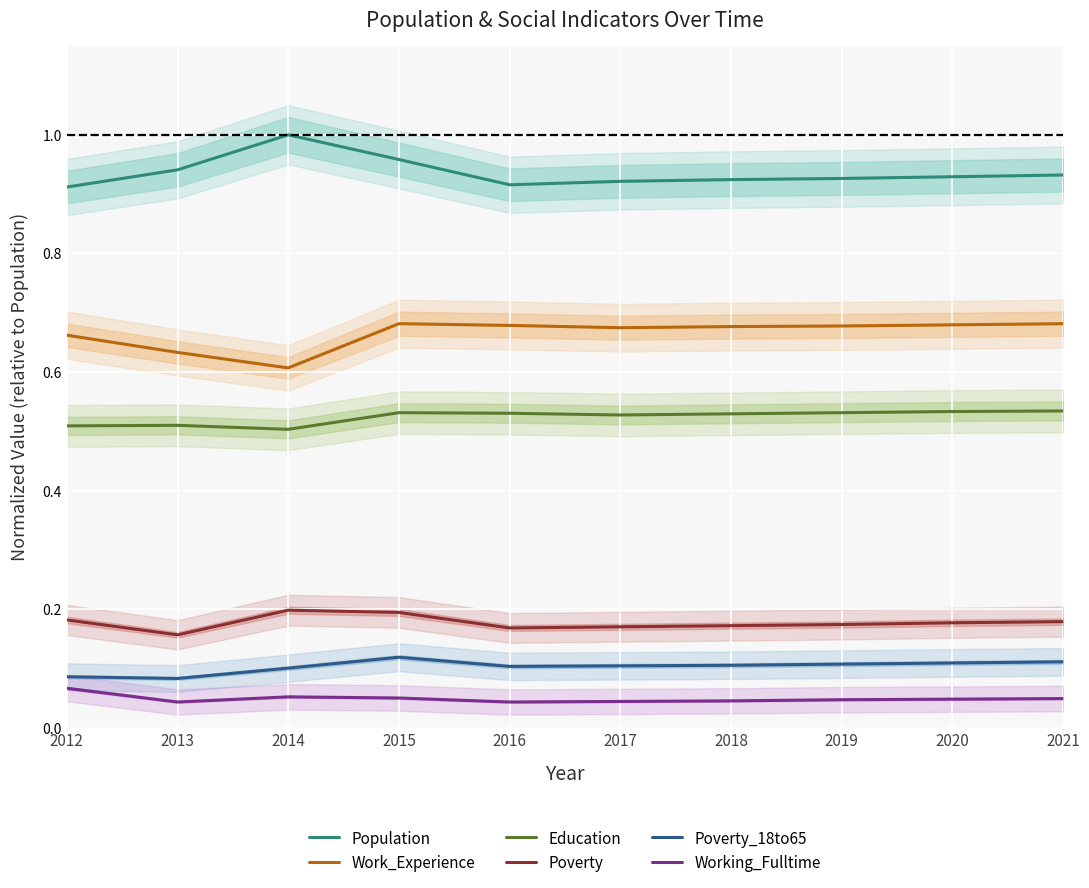

What value does the Working_Fulltime series have at 2014?

0.1